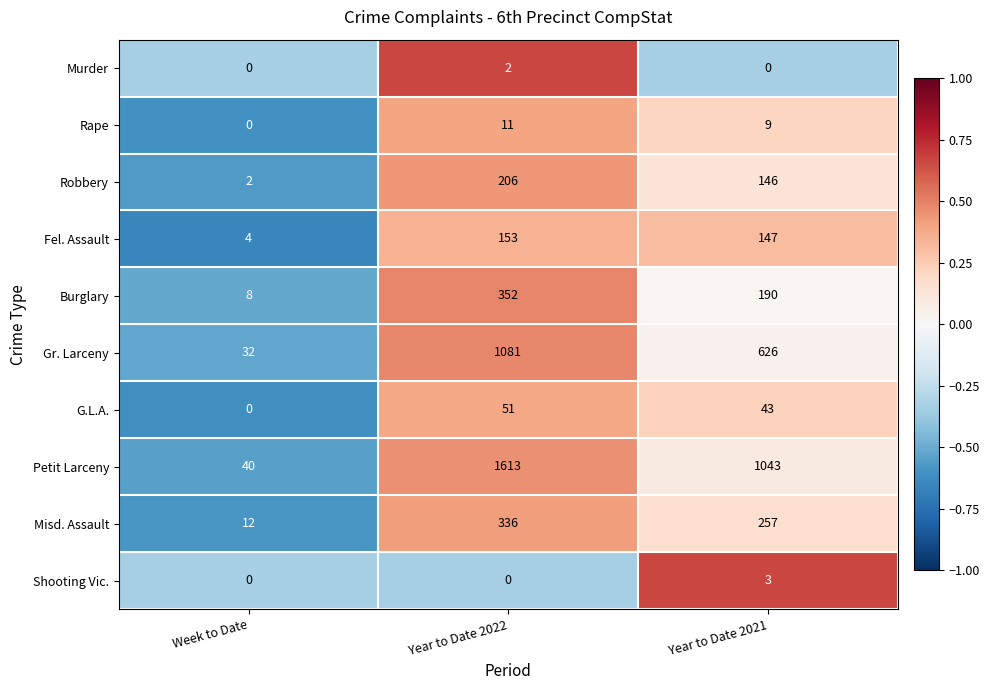

At which category is the sum across all series the highest?

Year to Date 2022